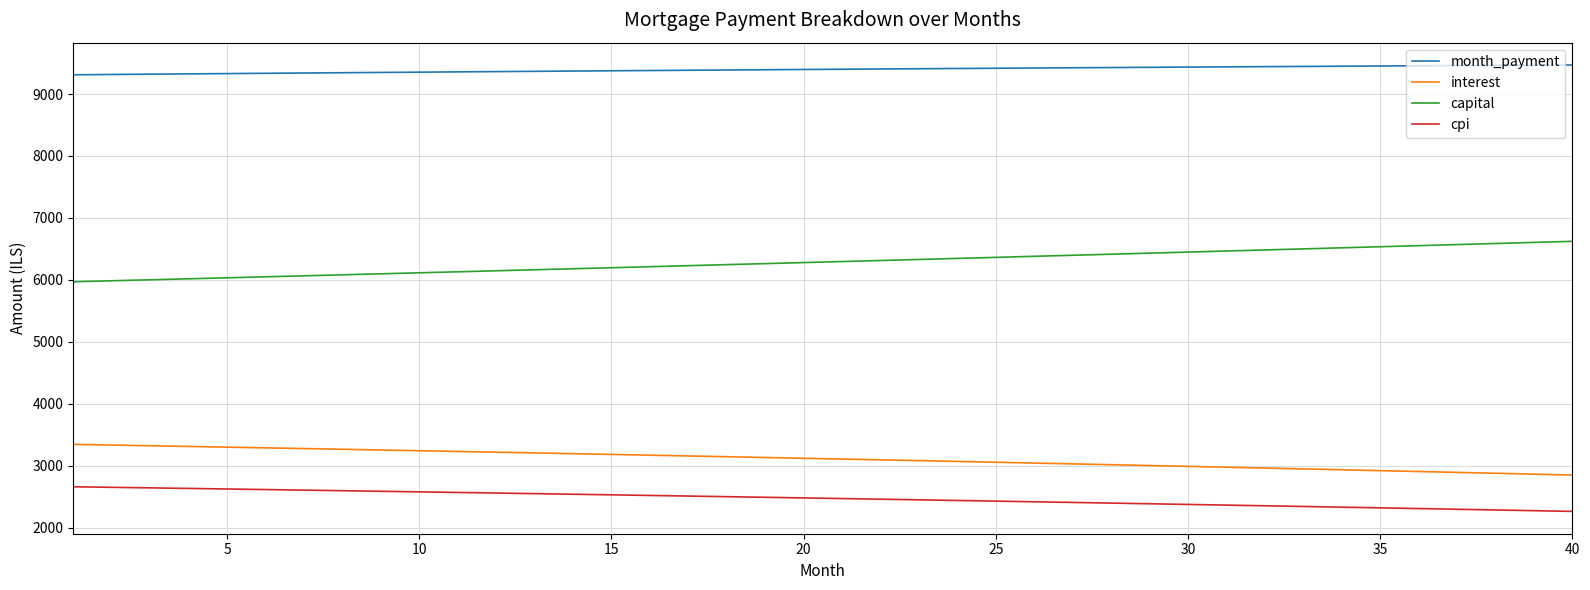

True or false: capital and month_payment intersect in this chart.

False